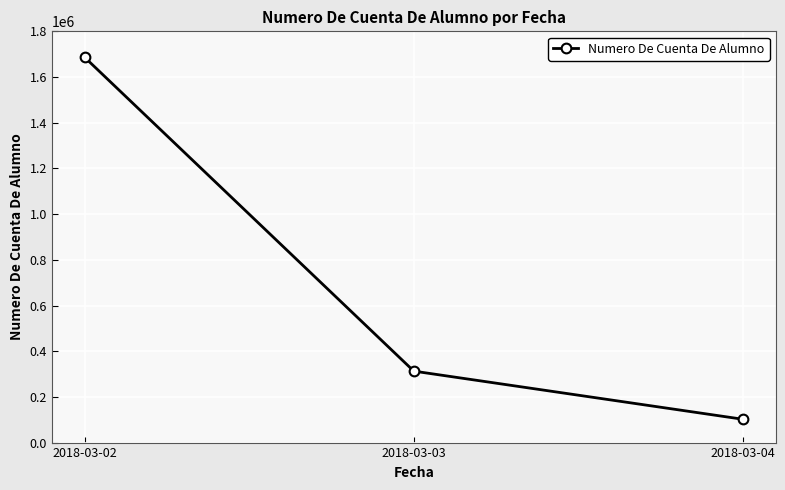

Where is the data nearest to the value 894075?

2018-03-03